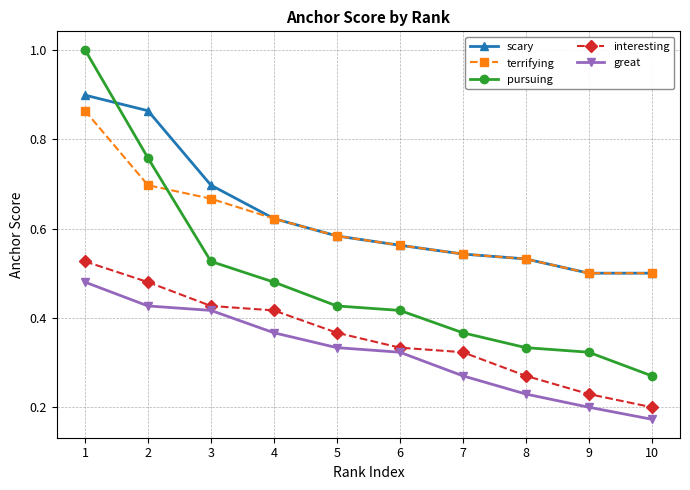

At which label does pursuing reach its minimum?

10